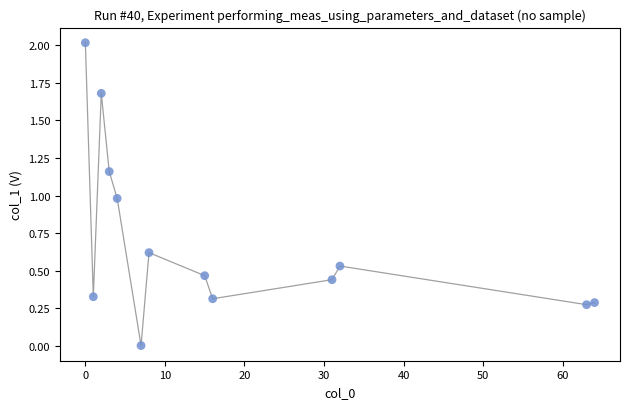

What is the range of Y values (max minus min)?

2.0